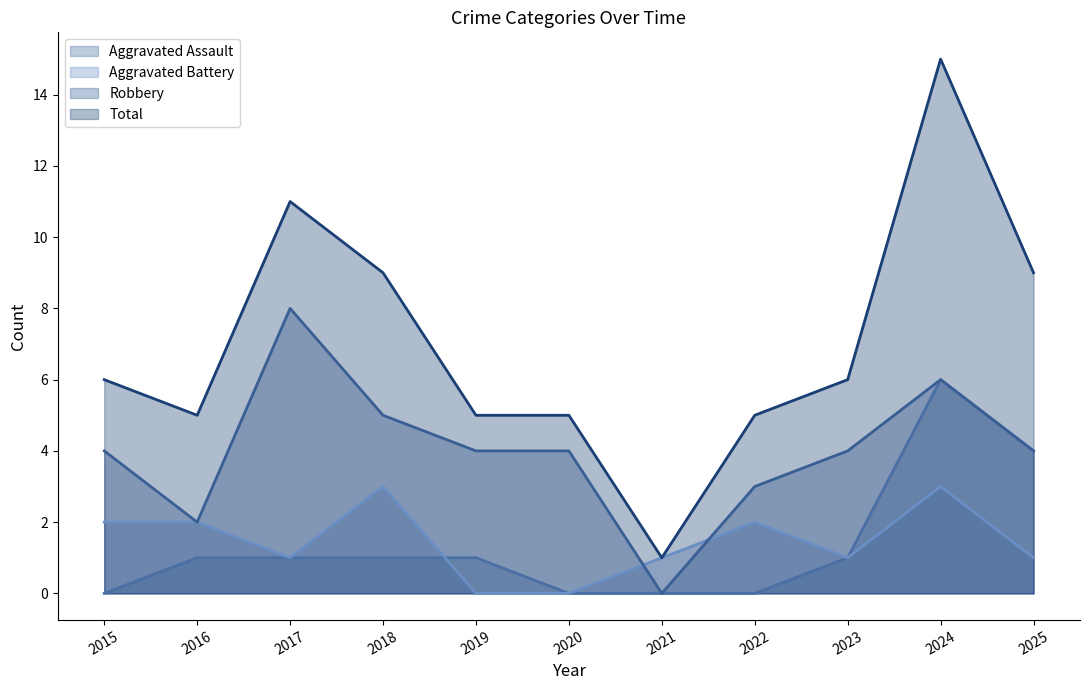

What are all the series names shown in the legend?

Aggravated Assault, Aggravated Battery, Robbery, Total